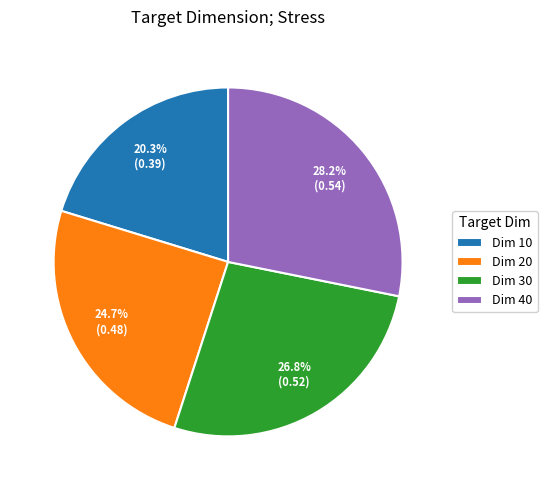

Does any single category account for the majority?

No